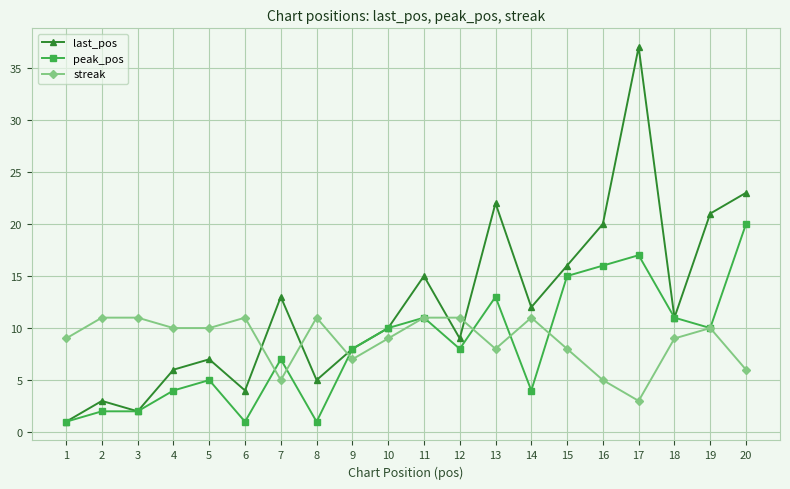

List the series in order of their peak value, highest first.

last_pos, peak_pos, streak